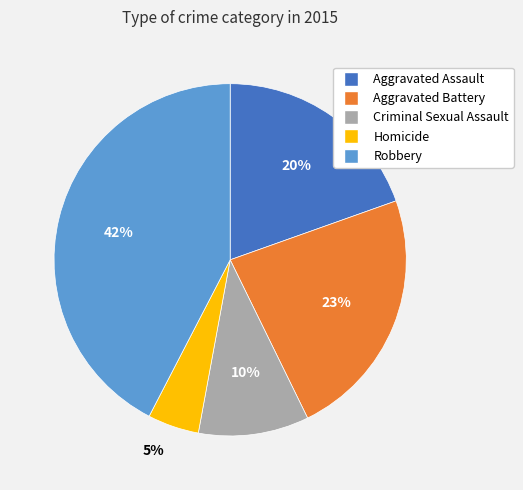

Is the sum of Robbery and Aggravated Battery greater than half?

Yes